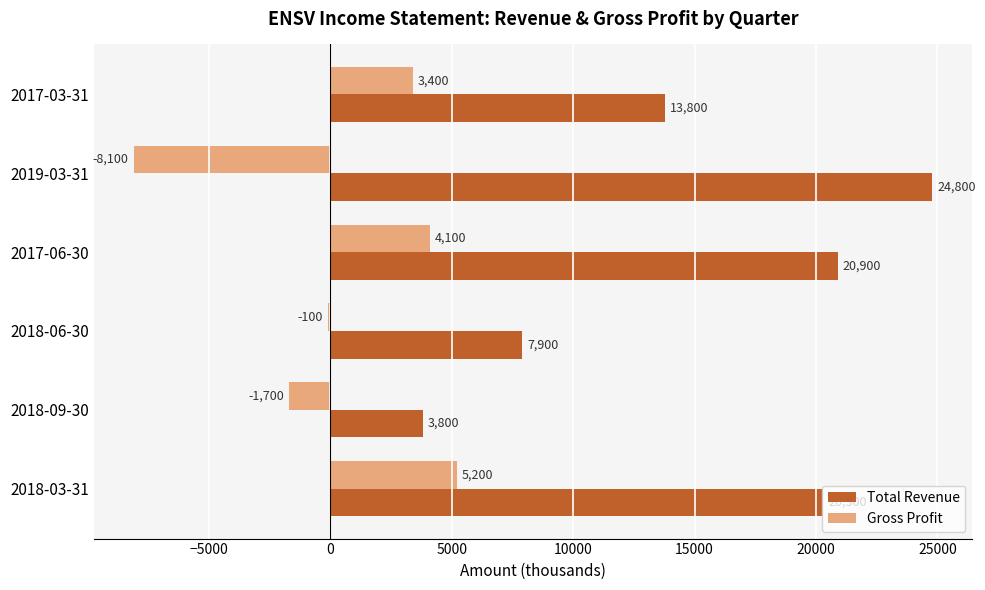

What is the greatest value displayed?

24800